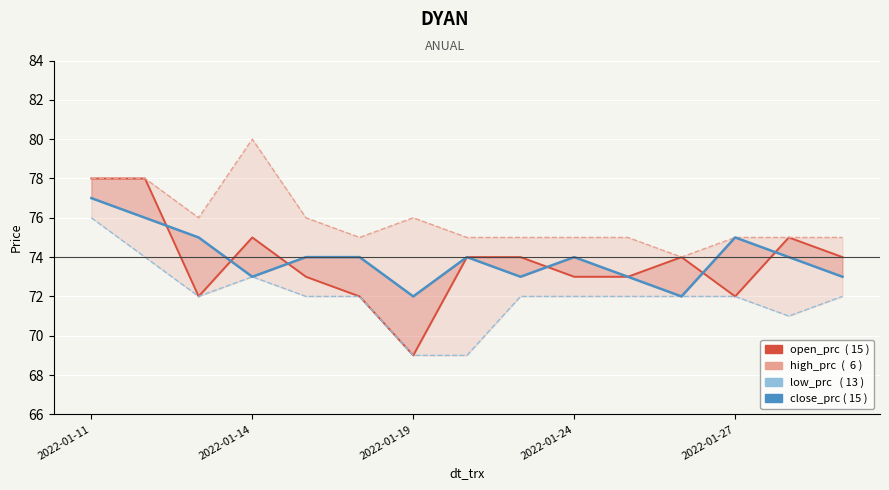

True or false: close_prc and low_prc intersect in this chart.

False